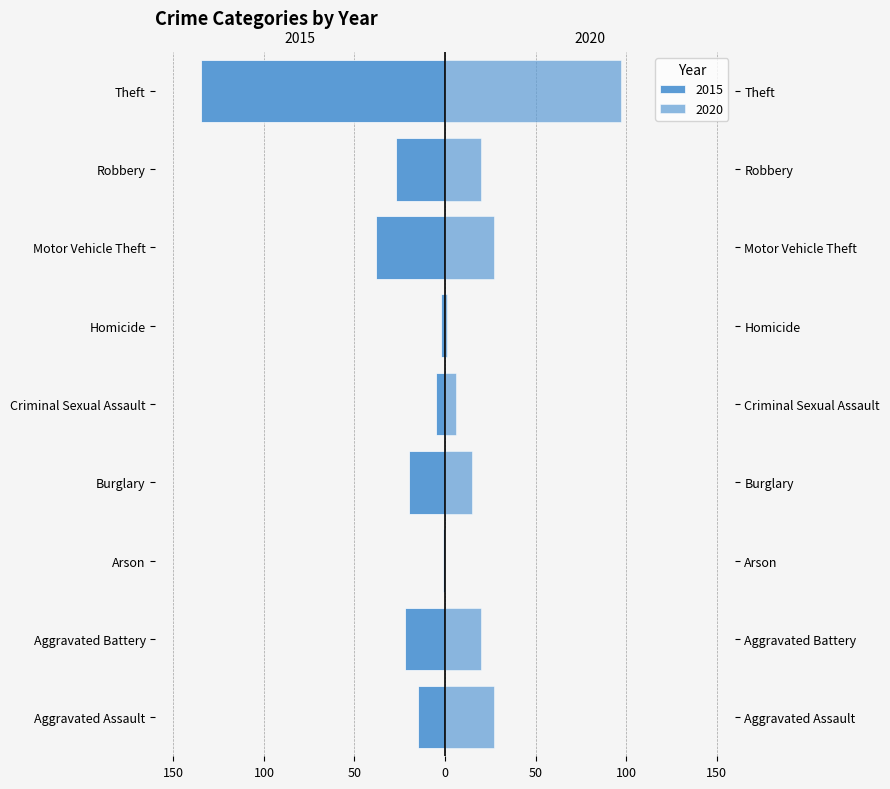

What is the sum of the 2020 values at Criminal Sexual Assault and Motor Vehicle Theft?

33